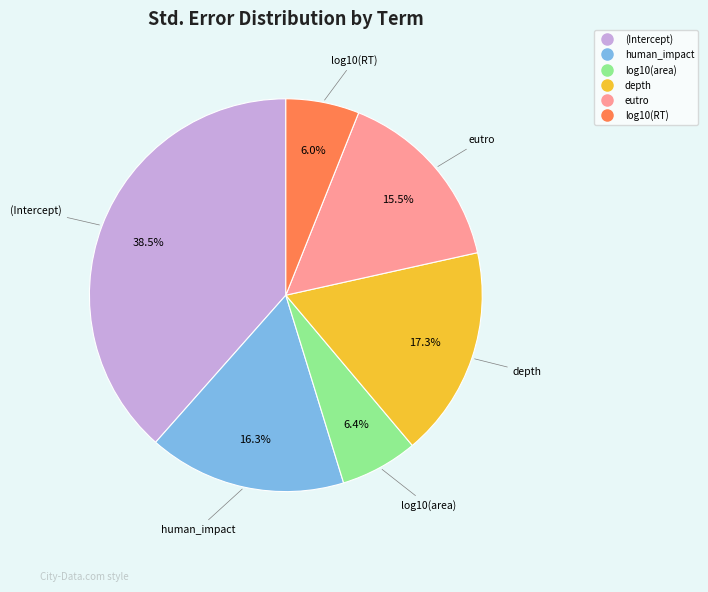

What percentage is the log10(area) slice, to the nearest percent?

6%